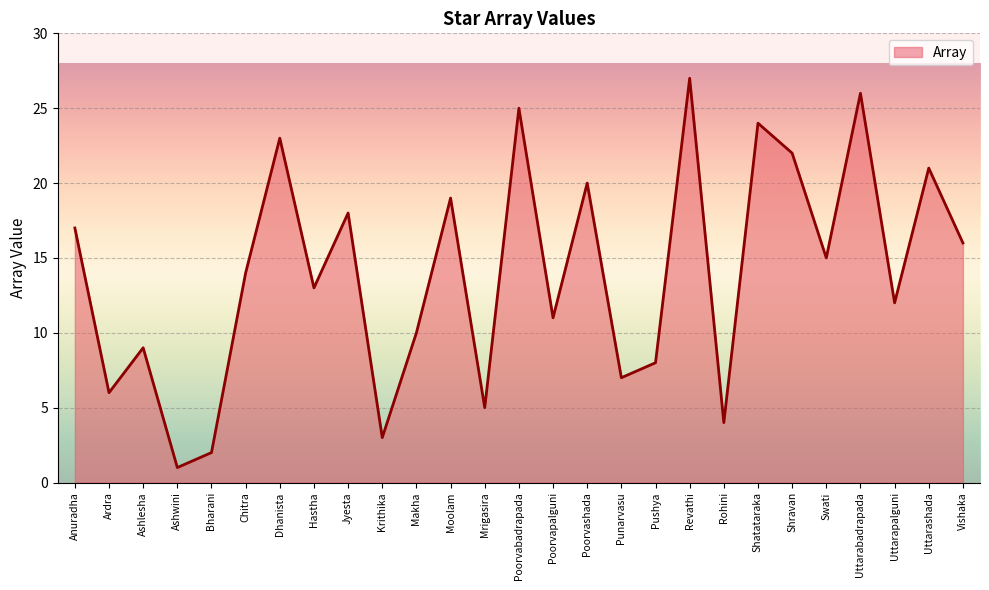

Reading right to left, what are all the values shown in this chart?

16	21	12	26	15	22	24	4	27	8	7	20	11	25	5	19	10	3	18	13	23	14	2	1	9	6	17